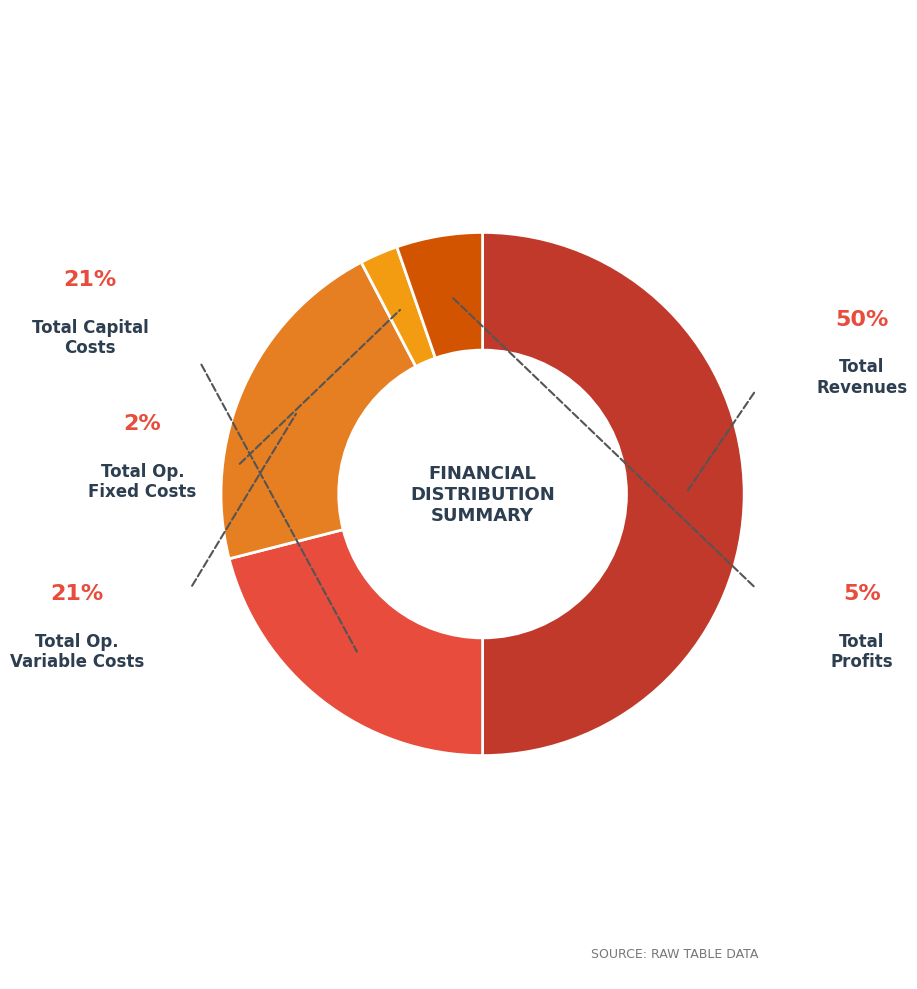

To the nearest percent, what percentage of the pie is Total Operation Fixed Costs?

2%